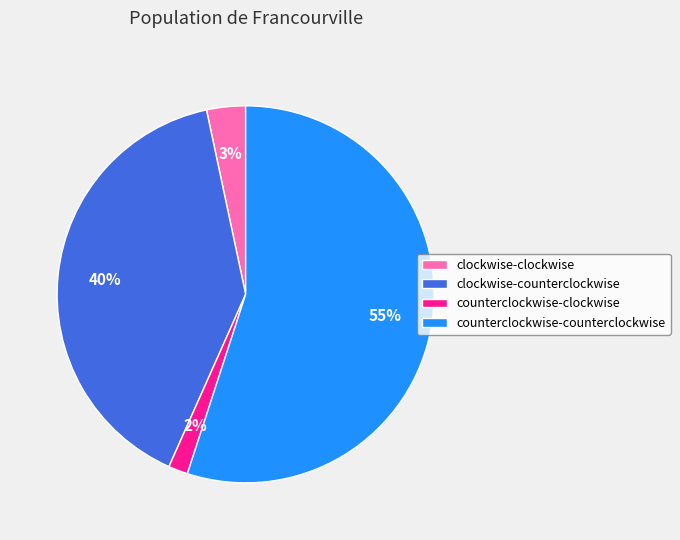

What is the smallest slice in the pie chart?

counterclockwise-clockwise